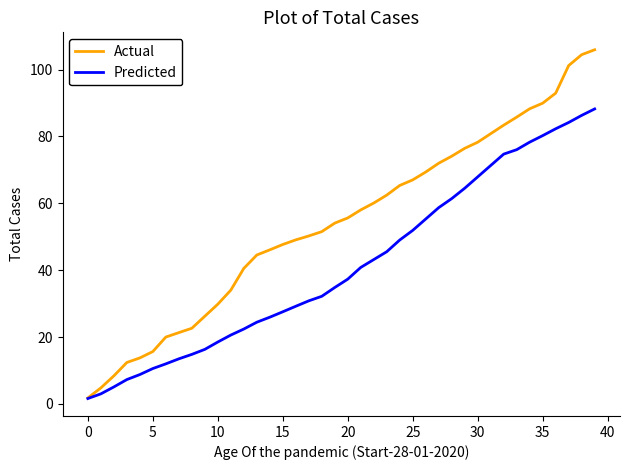

What is the maximum value shown in the chart?

105.9